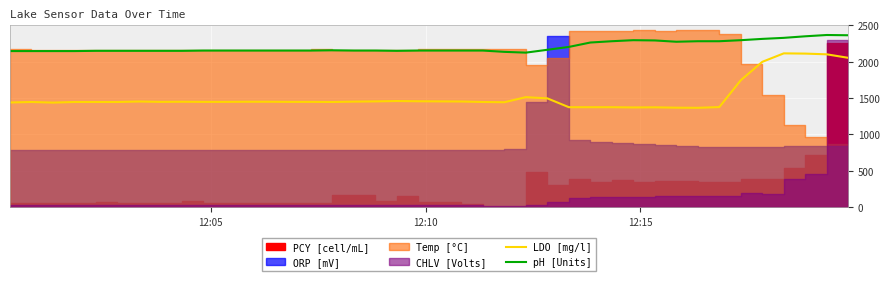

True or false: pH [Units] and LDO [mg/l] cross at least once.

False